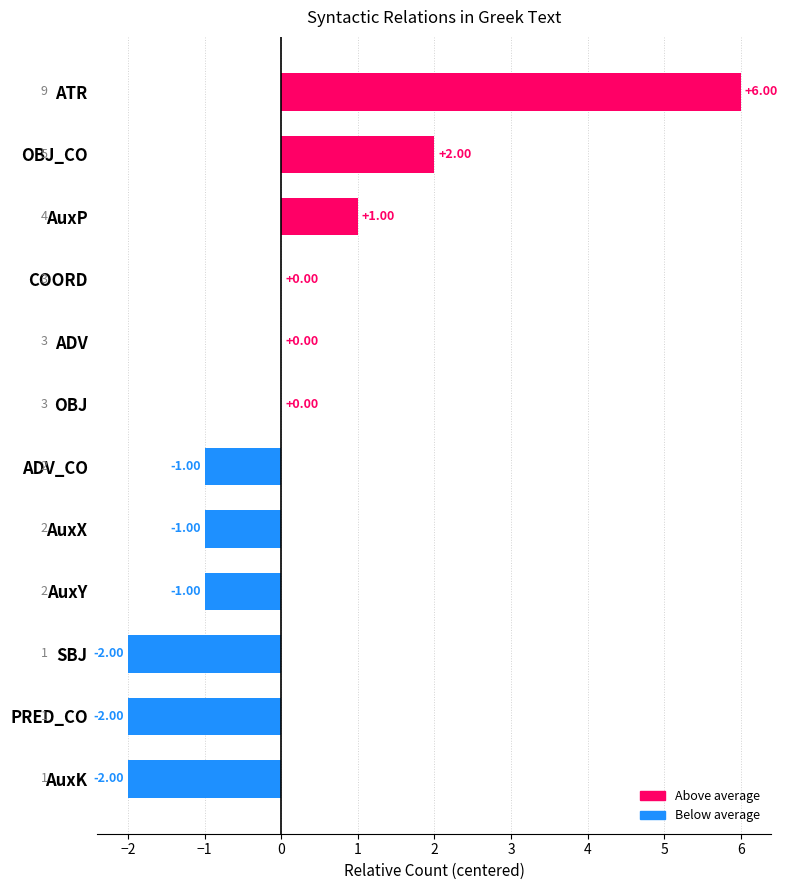

Which has a higher value, AuxX or OBJ?

OBJ